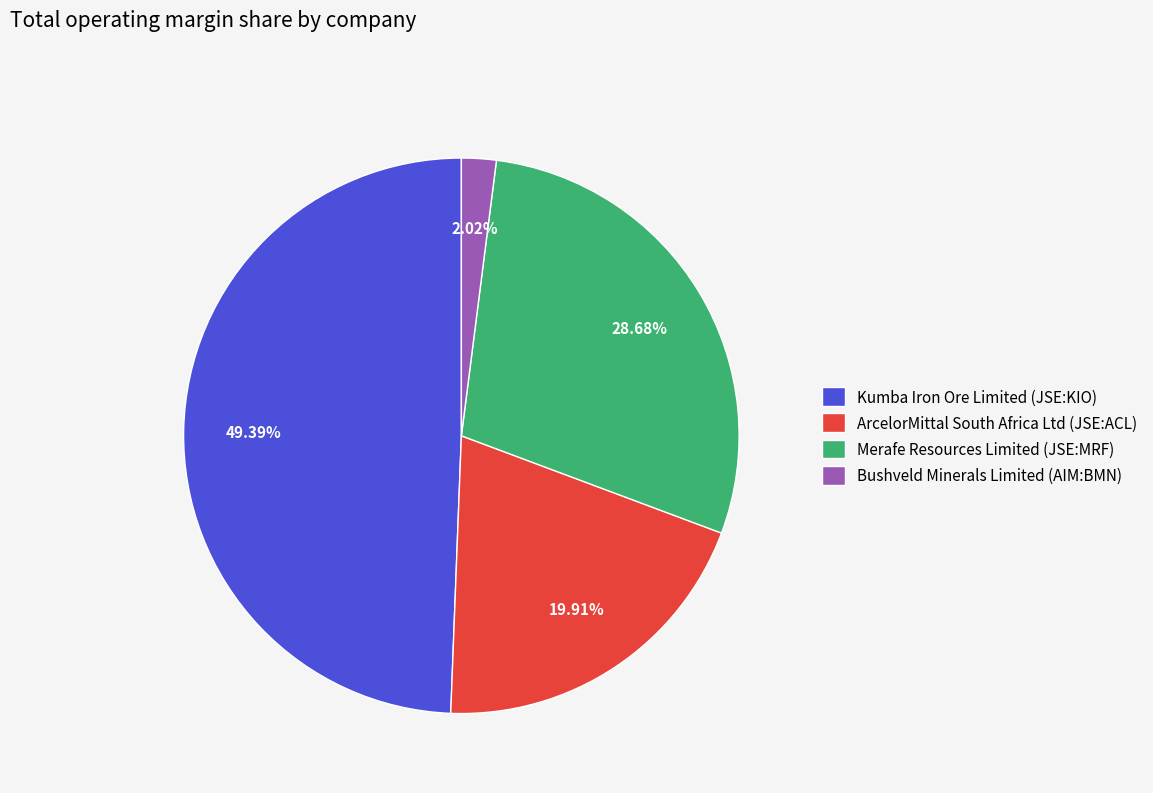

Combined, what portion of the pie is Kumba Iron Ore Limited (JSE:KIO) and ArcelorMittal South Africa Ltd (JSE:ACL)?

69.3%